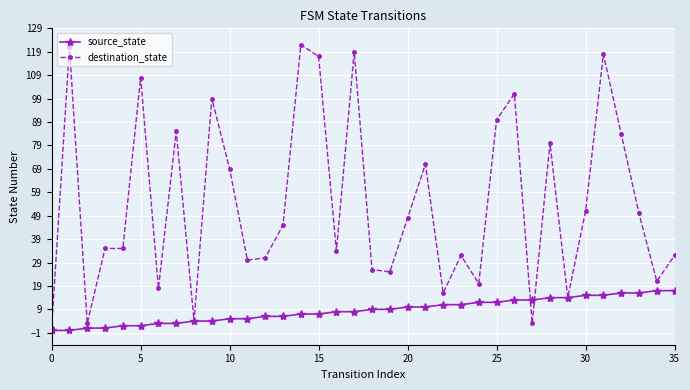

Which series has the widest spread of values?

destination_state